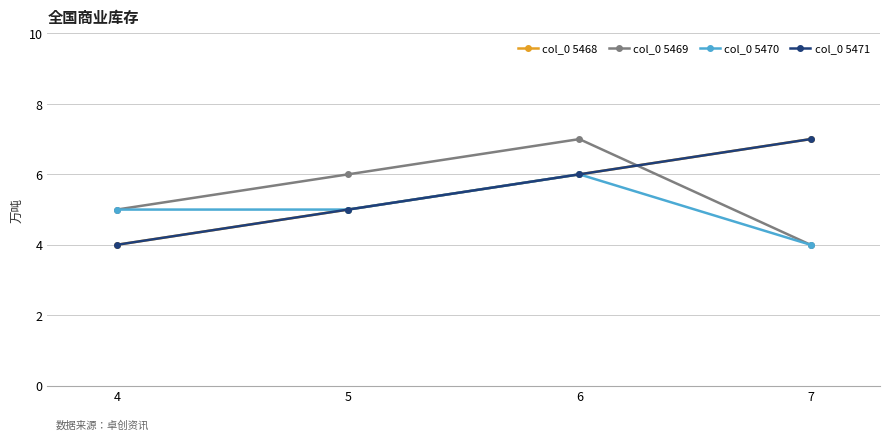

Is this an area chart (filled region under the line)?

No